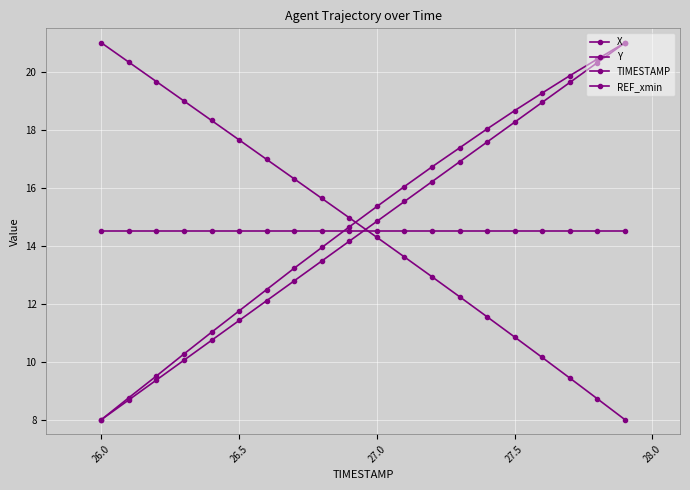

How many data points does each series have?

20